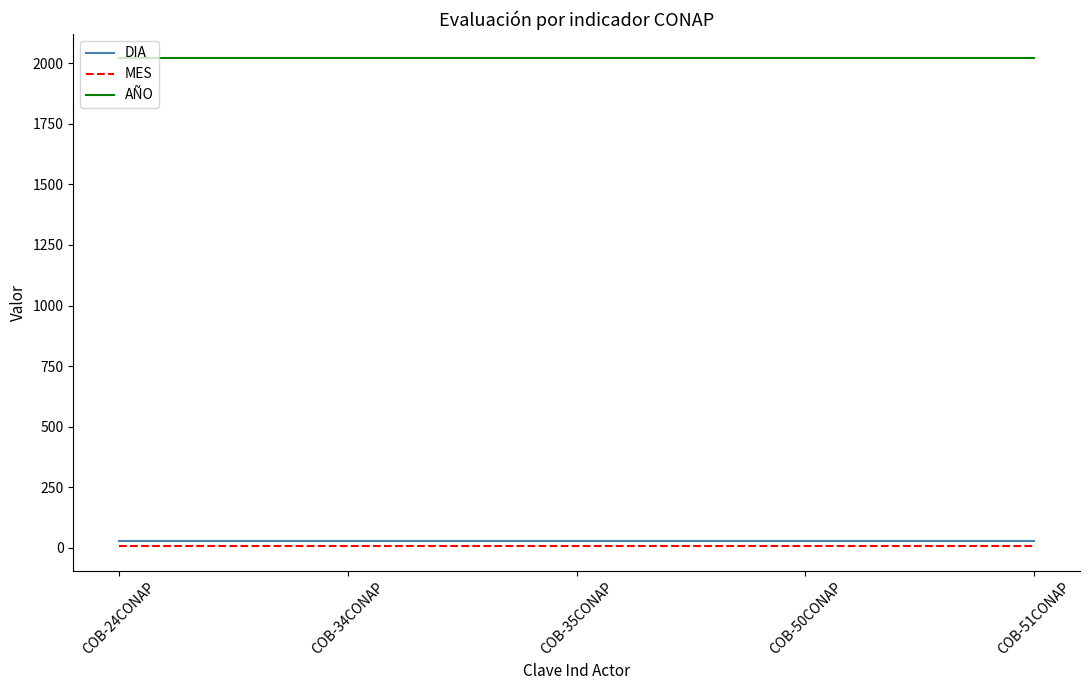

What is the maximum value shown in the chart?

2020